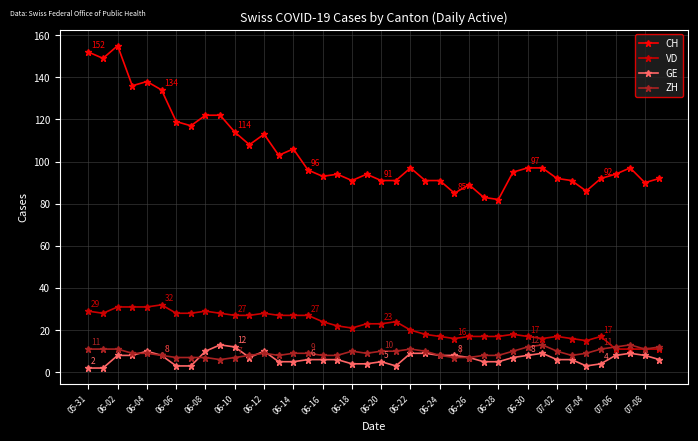

Which series has the largest total across all categories?

CH